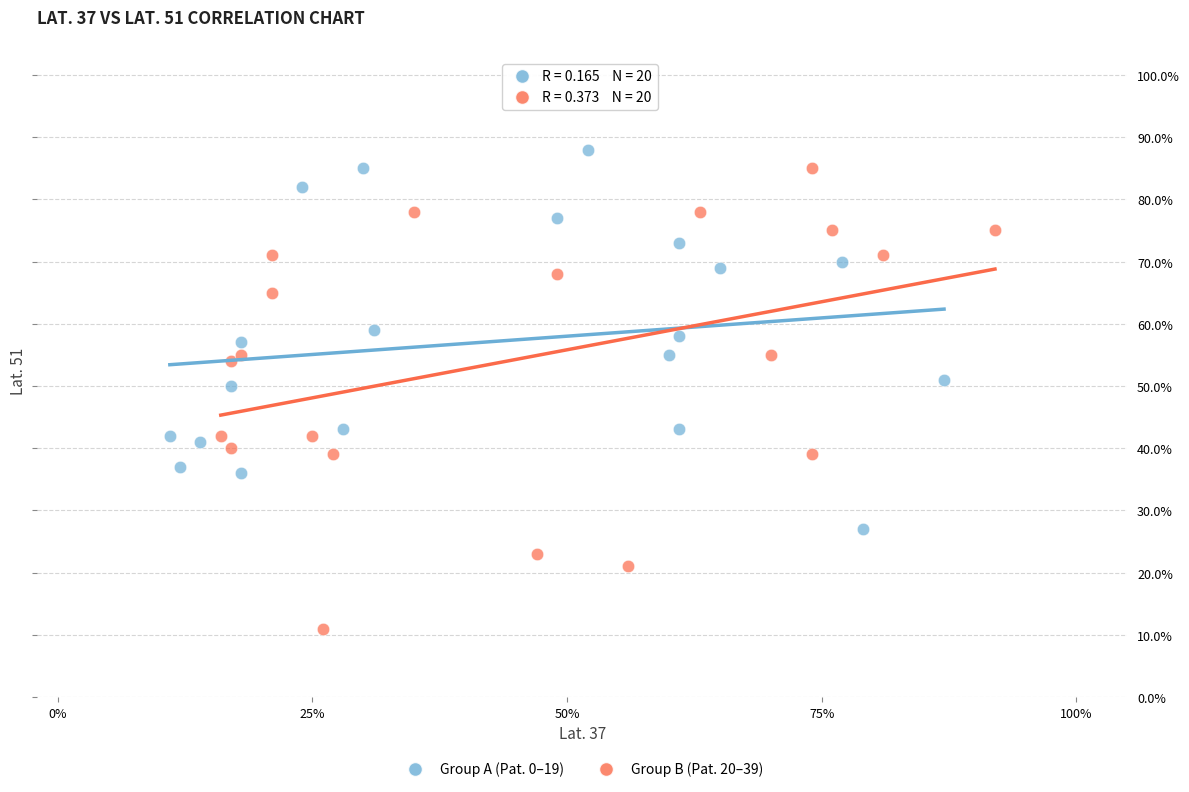

What are all the series names shown in the legend?

Group A (Pat. 0–19), Group B (Pat. 20–39)